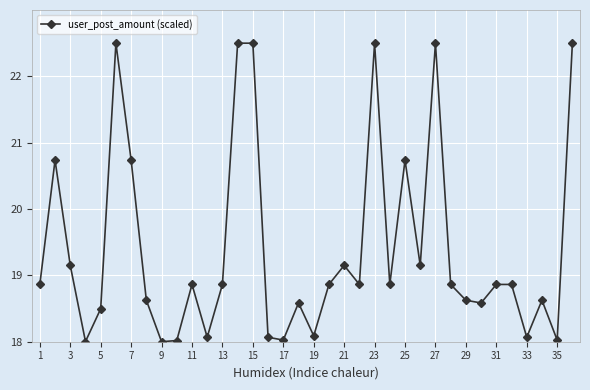

What is the value of the 34th point from the left?

18.6